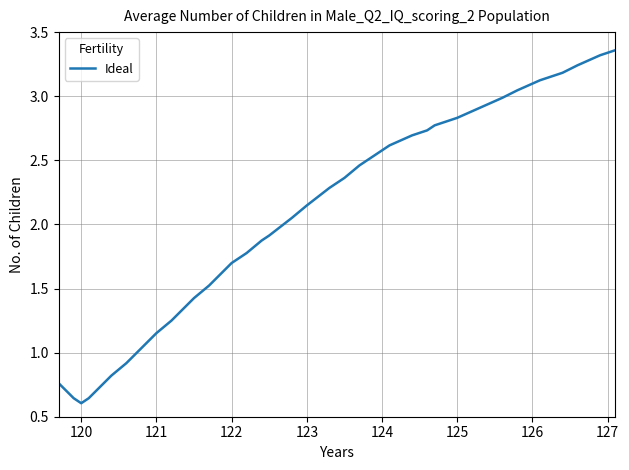

Reading right to left, transcribe all the data shown in this chart.

3.4	3.3	3.2	3.2	3.1	3.0	3.0	2.9	2.8	2.8	2.8	2.7	2.7	2.6	2.5	2.5	2.4	2.3	2.1	2.1	1.9	1.9	1.8	1.7	1.7	1.6	1.5	1.4	1.4	1.2	1.2	1.1	0.9	0.8	0.8	0.6	0.6	0.6	0.7	0.8